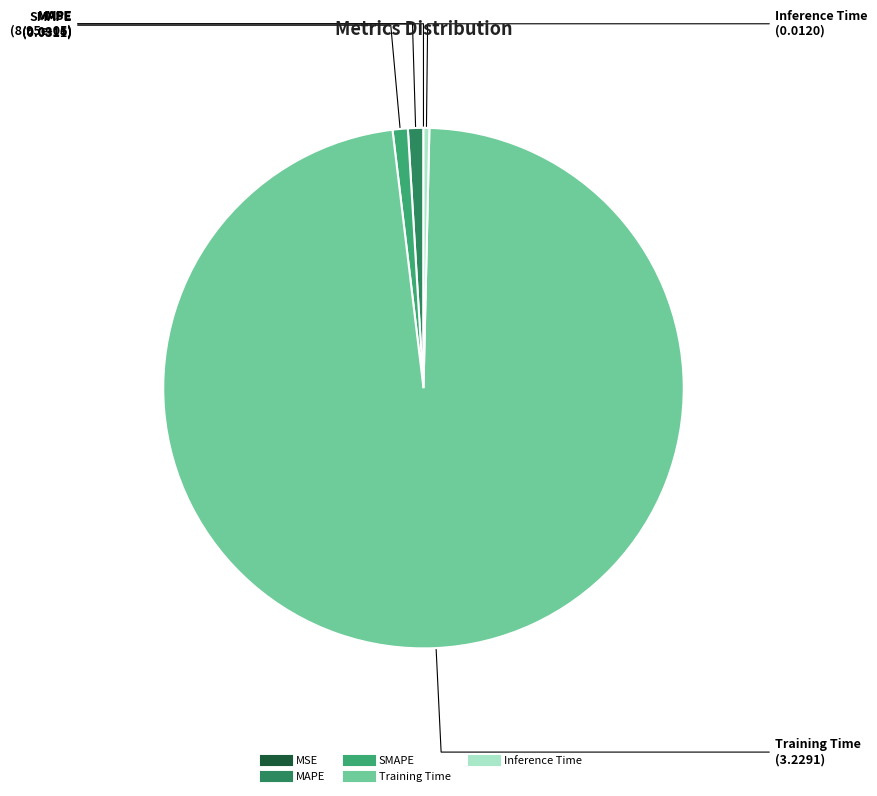

What is the majority slice?

Training Time